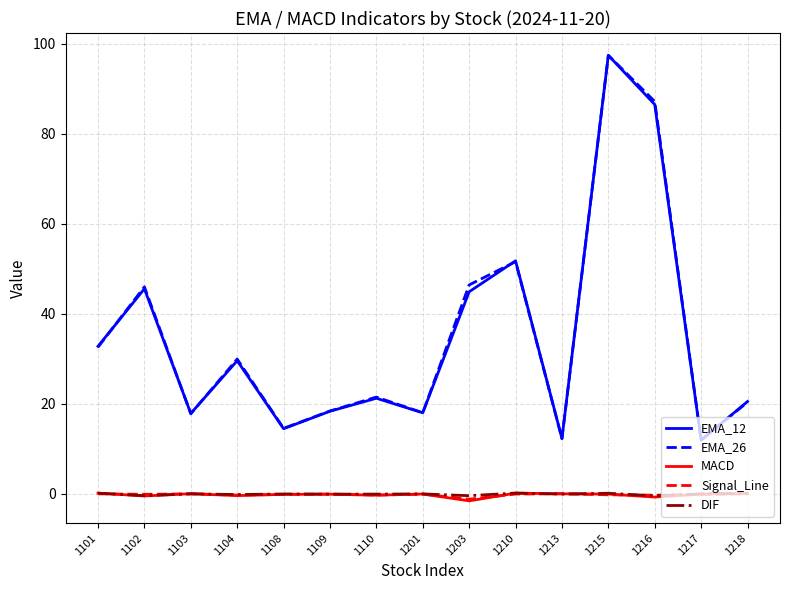

The EMA_12 series shows 18.4 at 1109. True or false?

True